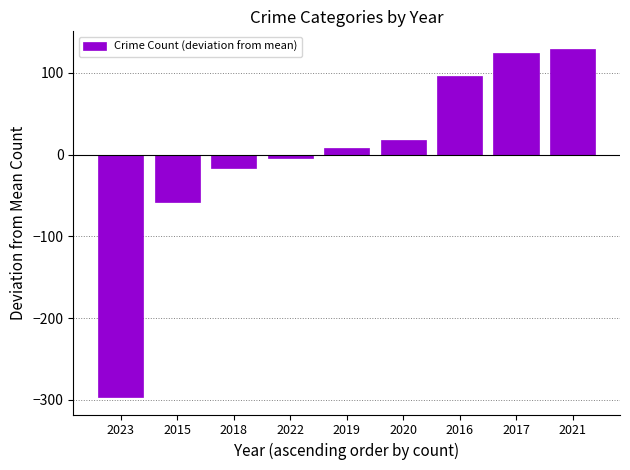

Count the number of data series in this chart.

1